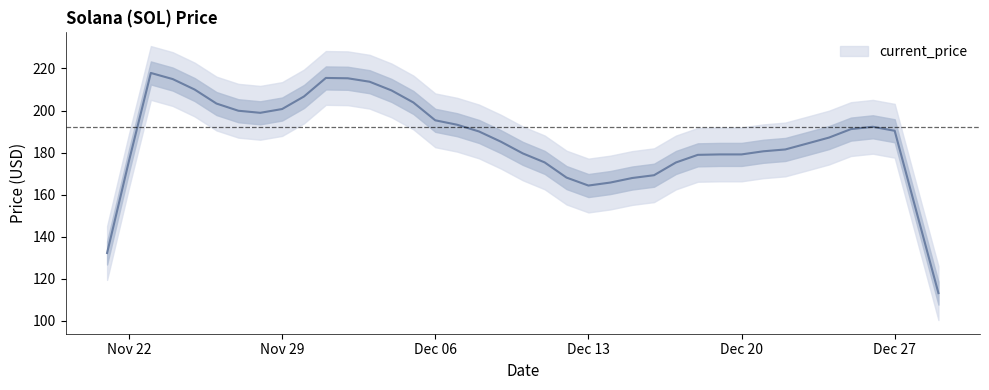

What is the difference between the maximum and minimum values?

104.7